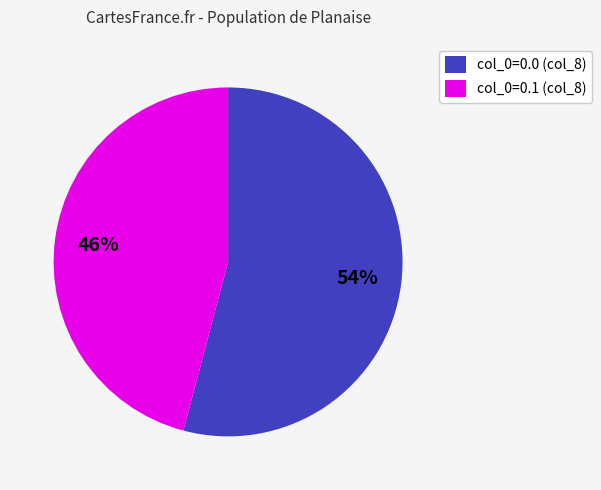

How many slices are in this pie chart?

2